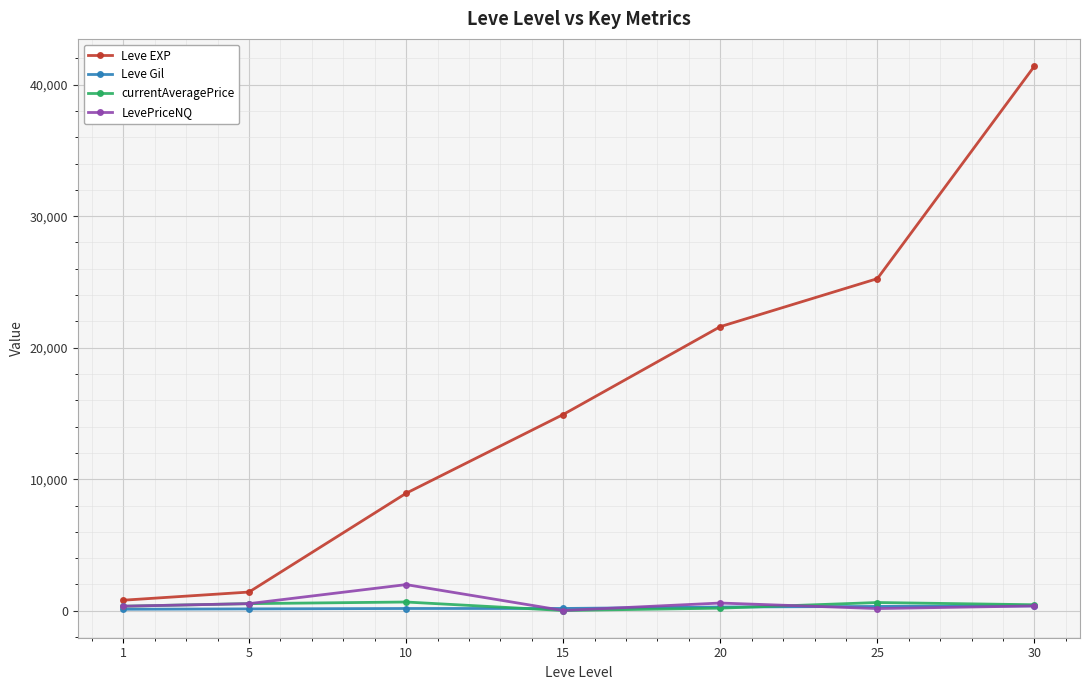

True or false: LevePriceNQ has more than 2 interior local peaks.

False